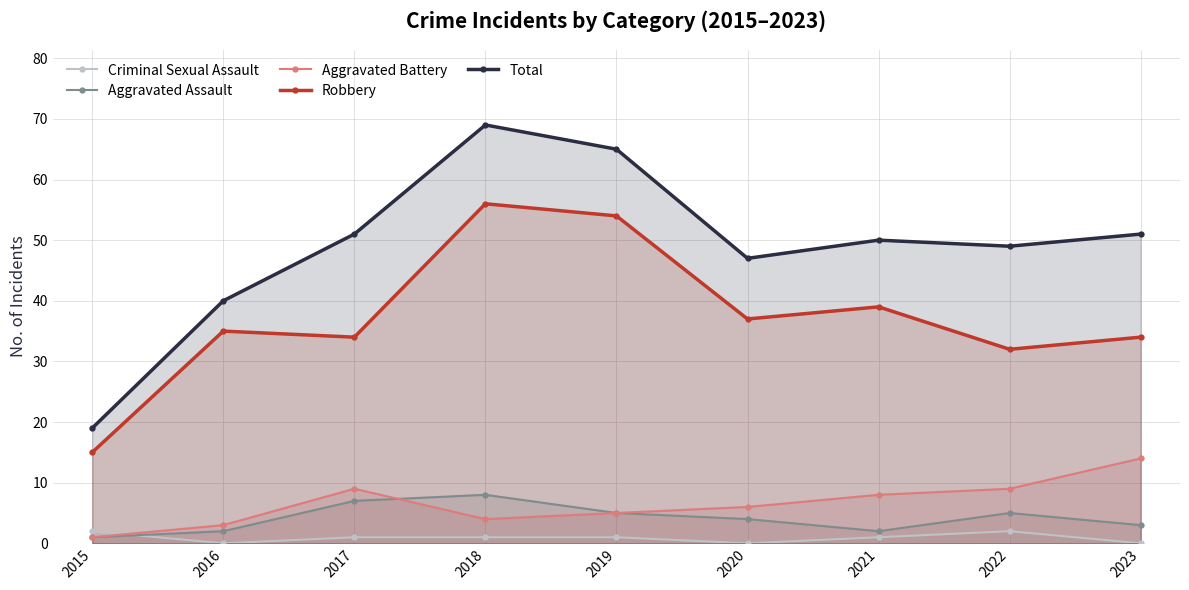

True or false: Total and Criminal Sexual Assault cross at least once.

False